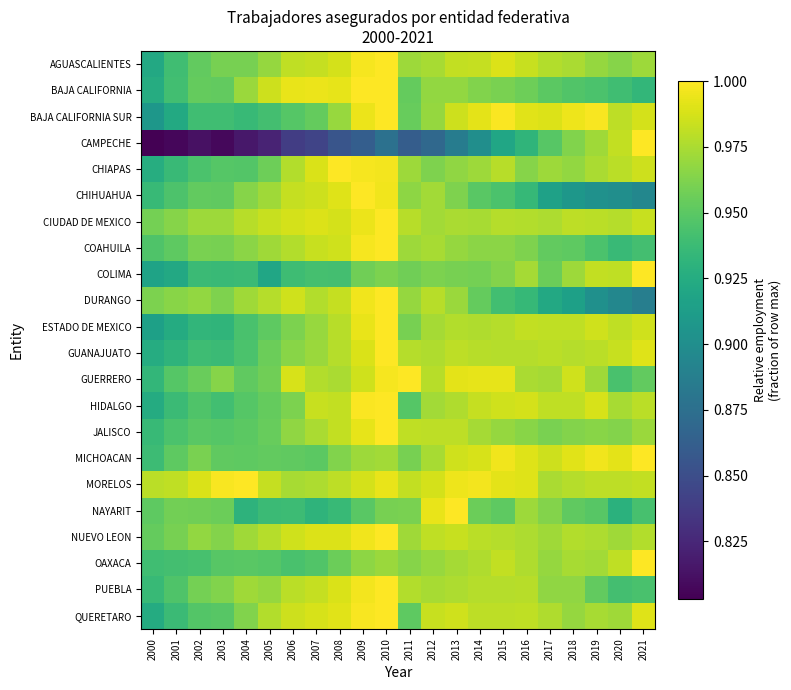

At 2020, list the series in order from smallest to largest.

DURANGO, CHIHUAHUA, NAYARIT, COAHUILA, BAJA CALIFORNIA, PUEBLA, GUERRERO, JALISCO, AGUASCALIENTES, QUERETARO, NUEVO LEON, HIDALGO, CIUDAD DE MEXICO, CHIAPAS, BAJA CALIFORNIA SUR, MORELOS, ESTADO DE MEXICO, COLIMA, OAXACA, CAMPECHE, GUANAJUATO, MICHOACAN